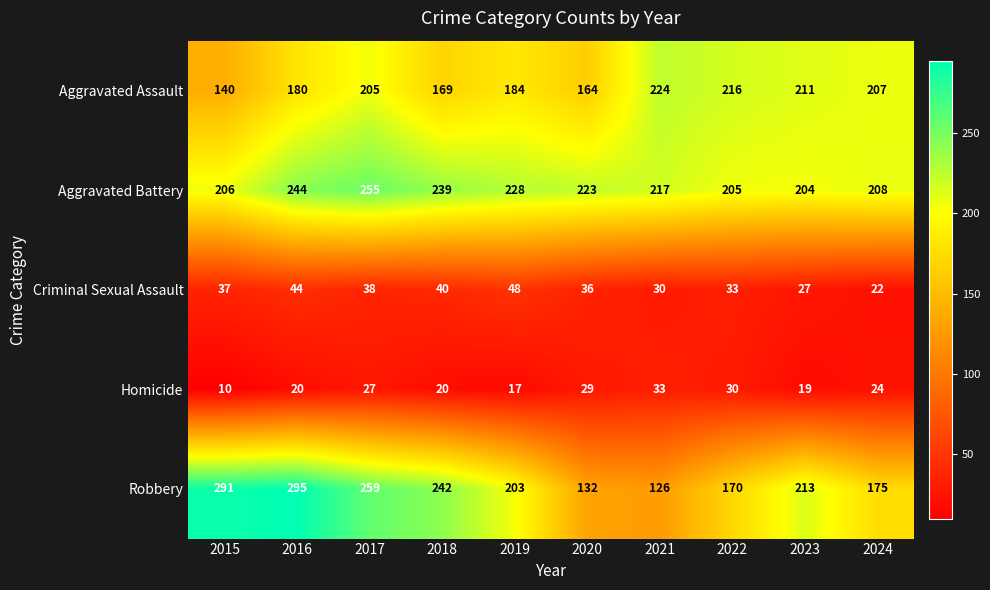

What is the average value of the Aggravated Assault series?

190